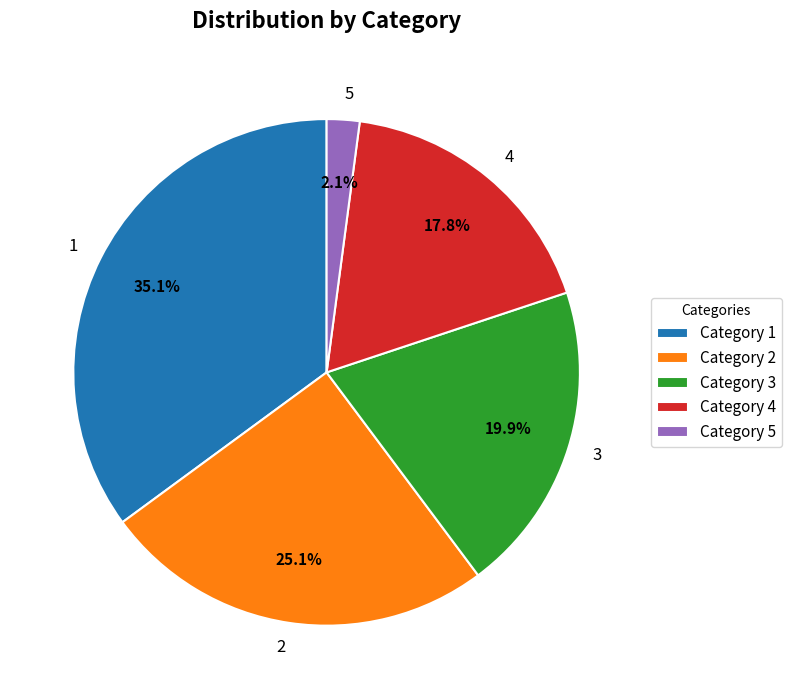

To the nearest percent, what portion does 1 represent?

35%